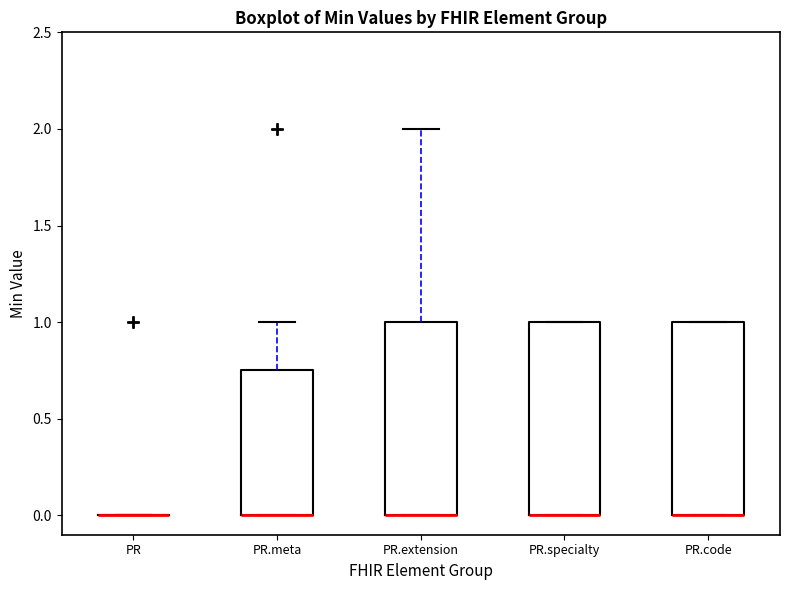

Where is the upper edge of the box for PR.specialty on the y-axis? The values are not printed on the chart, so give them approximately, as read against the axis.

1.00